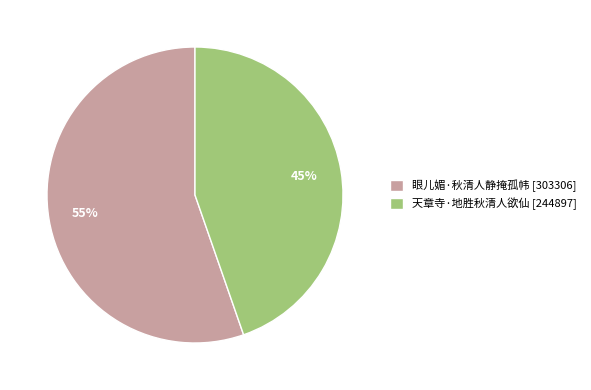

Rank the categories by value from highest to lowest.

眼儿媚·秋清人静掩孤帏, 天章寺·地胜秋清人欲仙